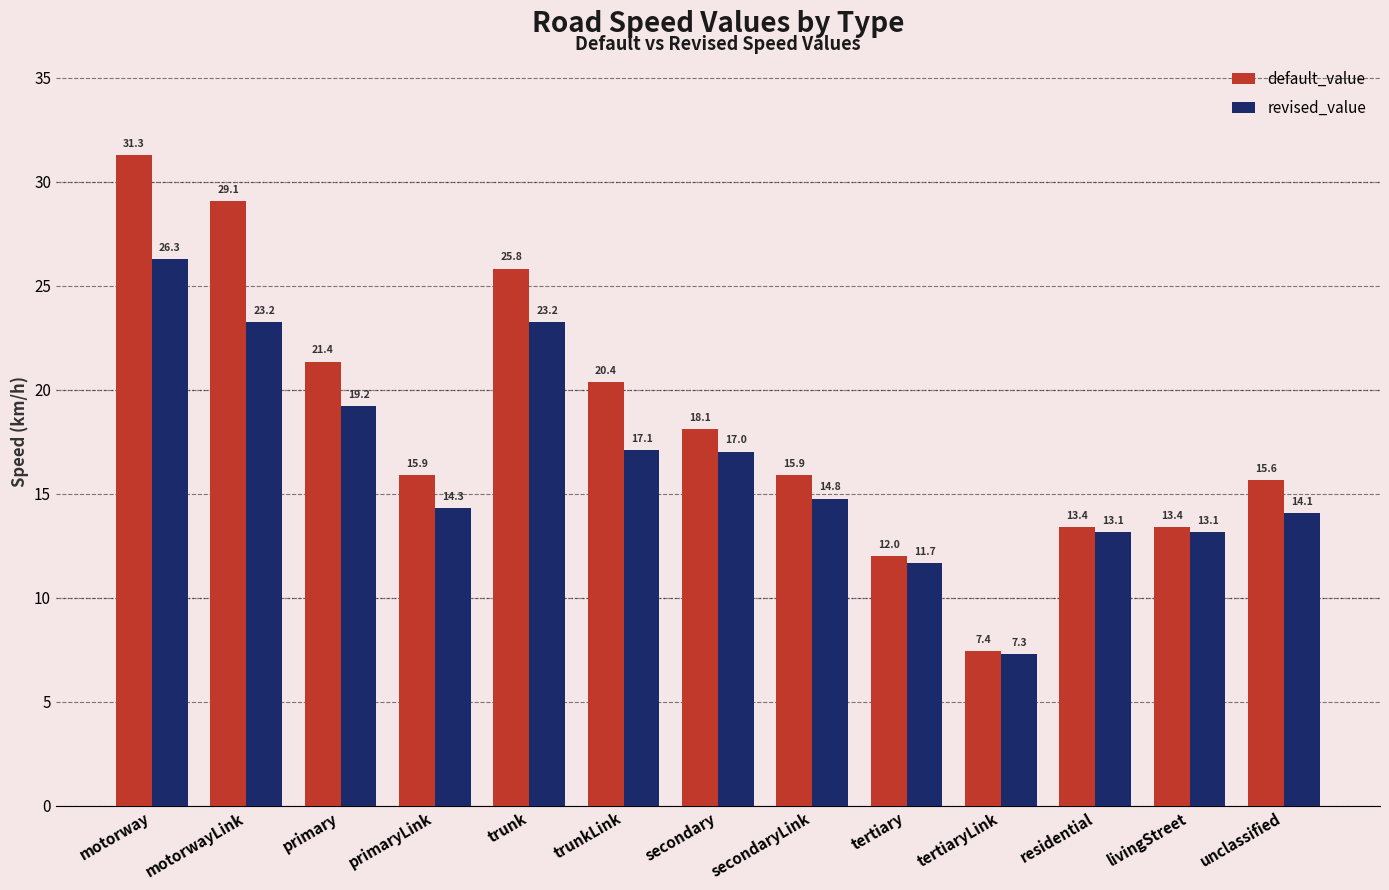

What is the difference between the highest and lowest values at secondary?

1.1